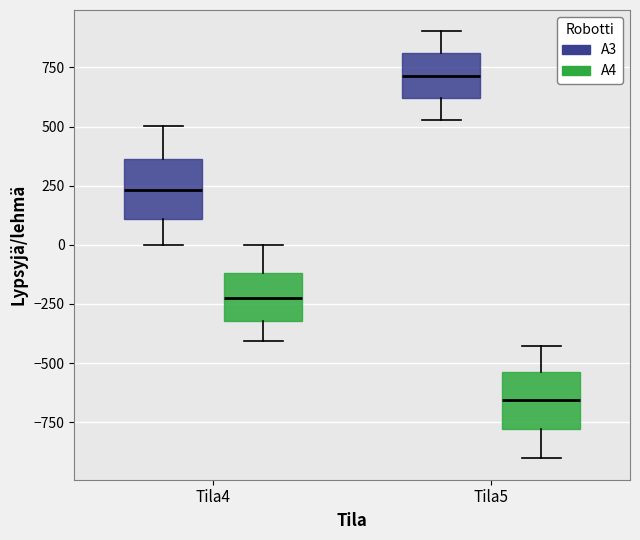

Reading left to right, transcribe this box plot: for each box, give where its median line is, the range the box spans, and where its two whiskers end, as read against the y-axis. The values are not printed on the chart, so give them approximately, as read against the axis.

Tila4 (A3): median 250, box 100 to 350, whiskers 0 to 500
Tila4 (A4): median -250, box -300 to -100, whiskers -400 to 0
Tila5 (A3): median 700, box 600 to 800, whiskers 550 to 900
Tila5 (A4): median -650, box -800 to -550, whiskers -900 to -450